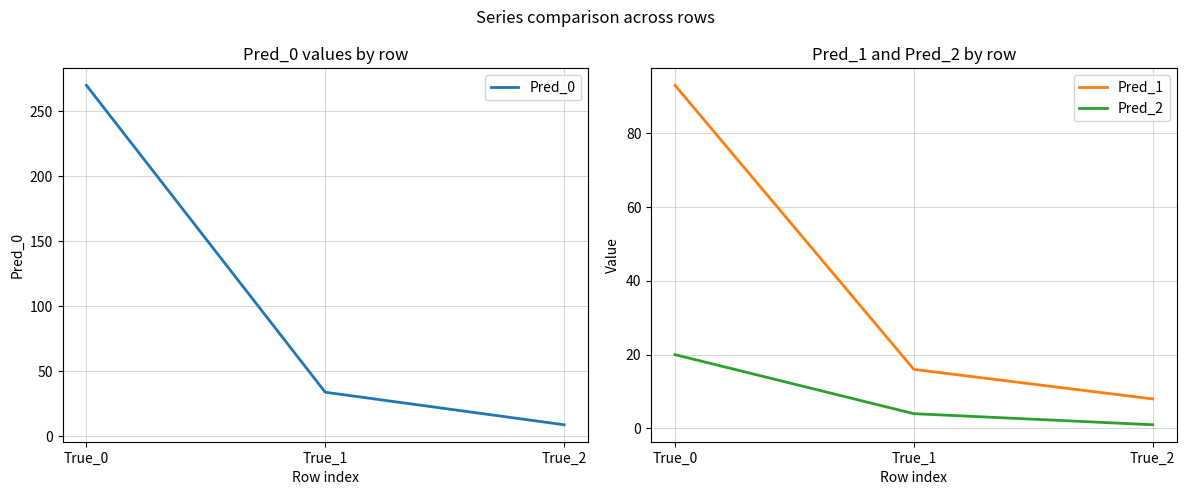

Which series has the widest spread of values?

Pred_0